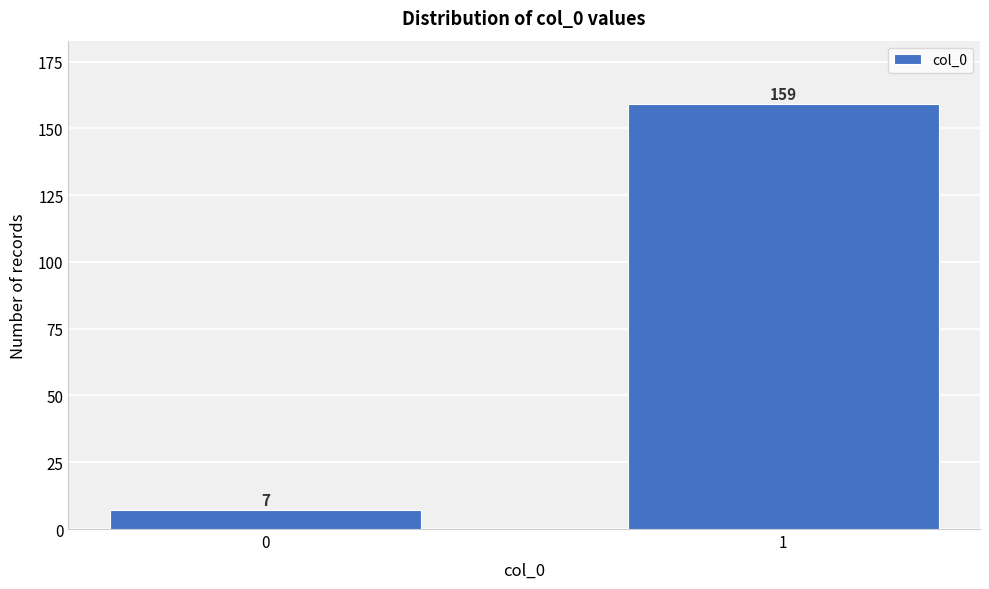

Reading right to left, transcribe all the data shown in this chart.

159	7